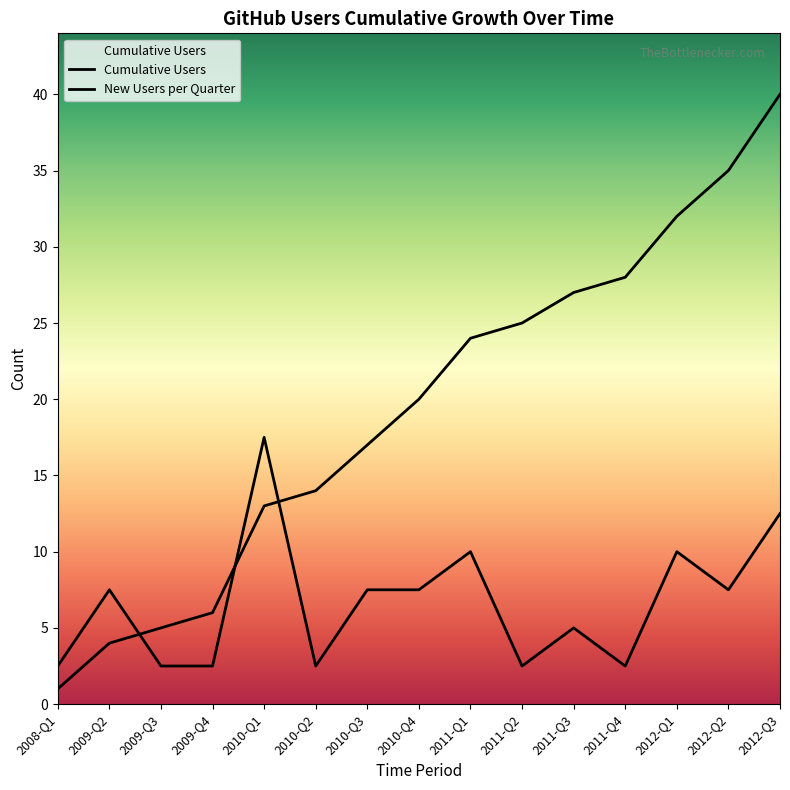

What is the difference between the values at 2012-Q2 and 2011-Q1?

11